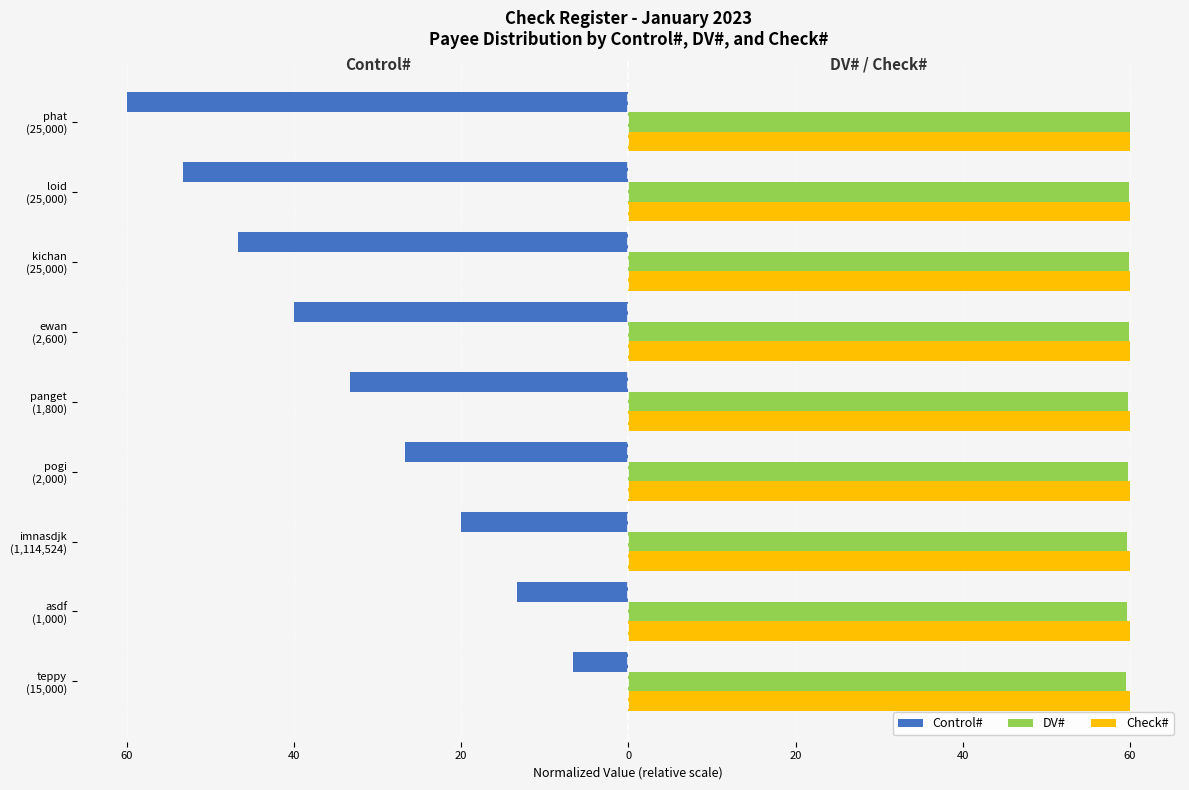

Reading left to right, extract all data points from this chart.

Control#: -6.7	-13.3	-20.0	-26.7	-33.3	-40.0	-46.7	-53.3	-60.0
DV#: 59.6	59.6	59.7	59.7	59.8	59.8	59.9	59.9	60.0
Check#: 60.0	60.0	60.0	60.0	60.0	60.0	60.0	60.0	60.0